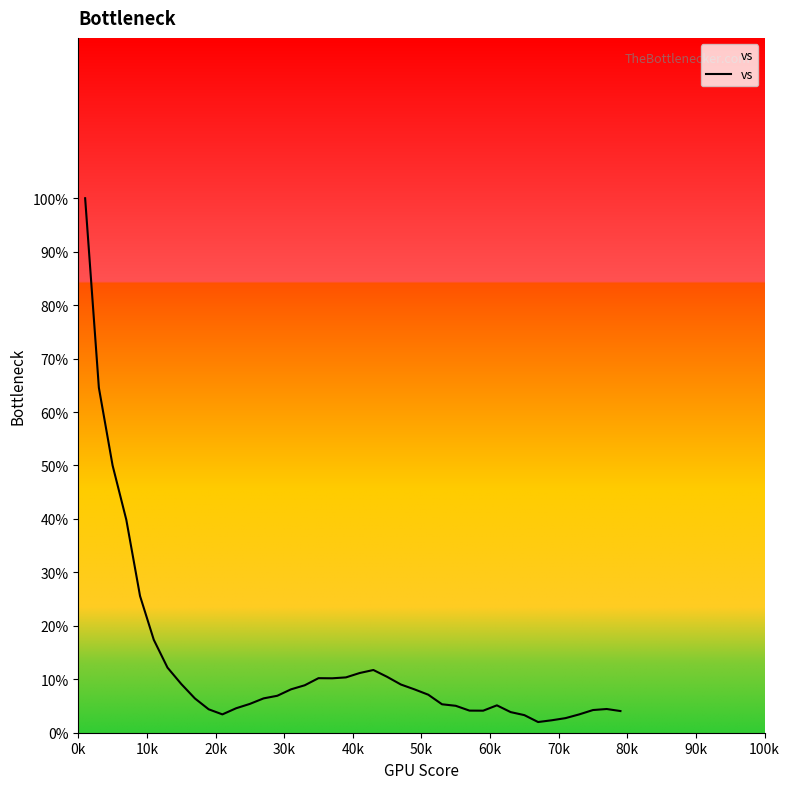

What is the maximum value shown in the chart?

100.0